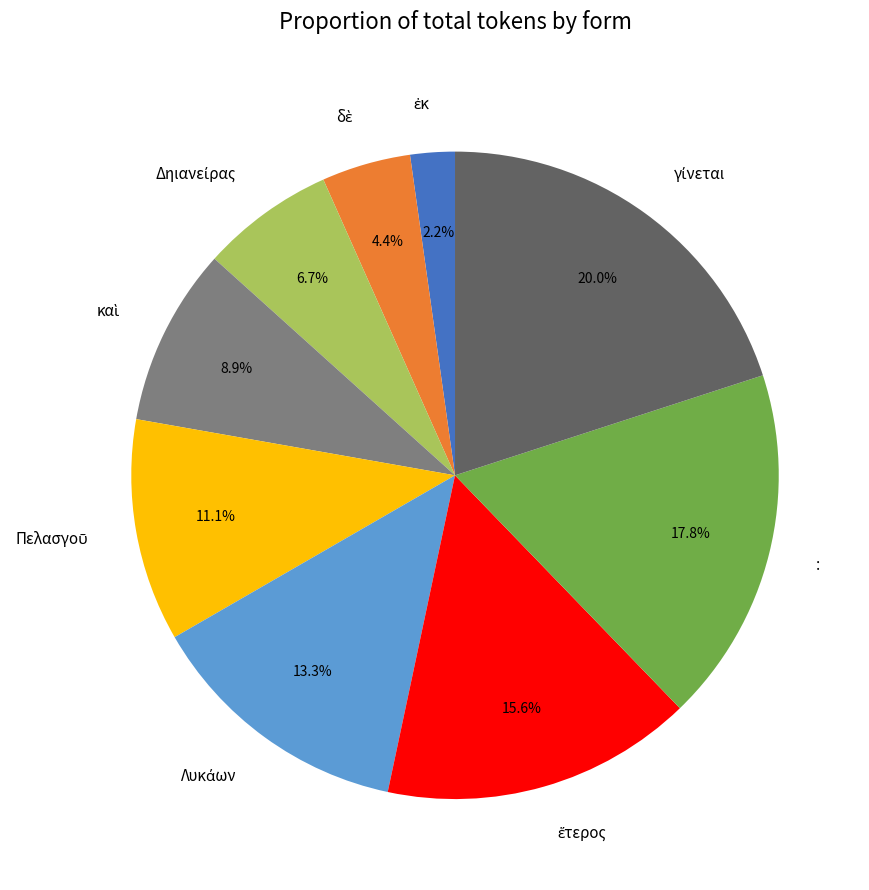

Does any single category account for the majority?

No